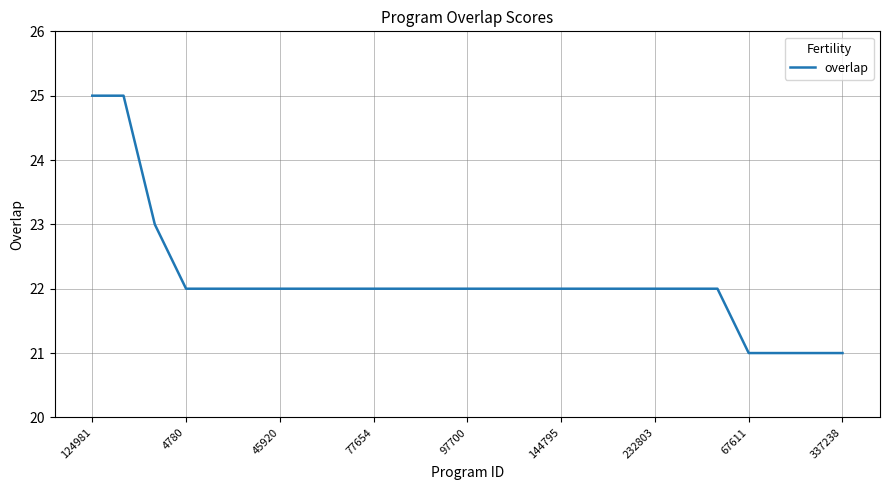

What is the smallest value displayed?

21